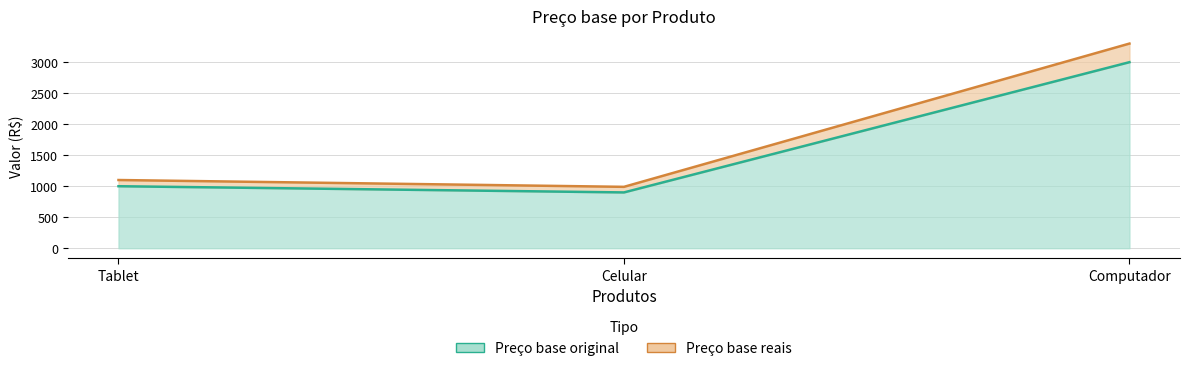

At Tablet, list the series in order from smallest to largest.

Preço base reais, Preço base original